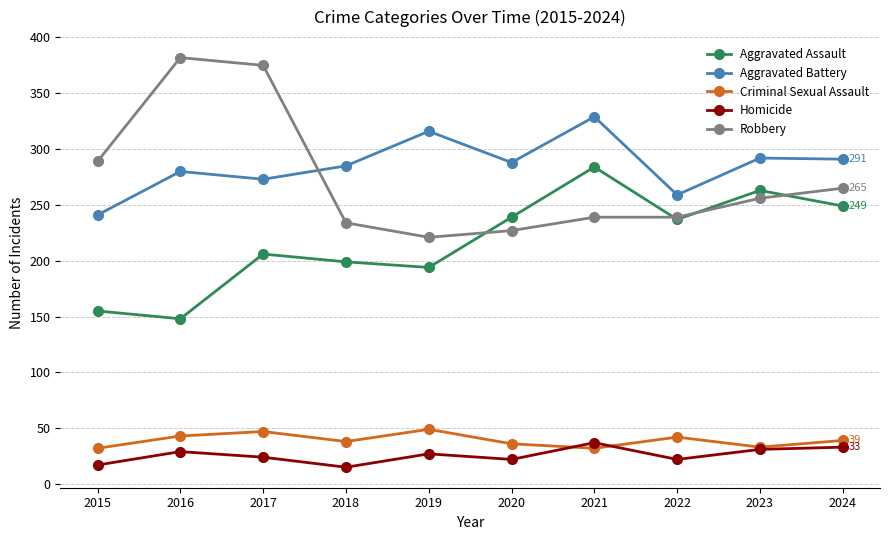

What is the sum of all Homicide values?

257